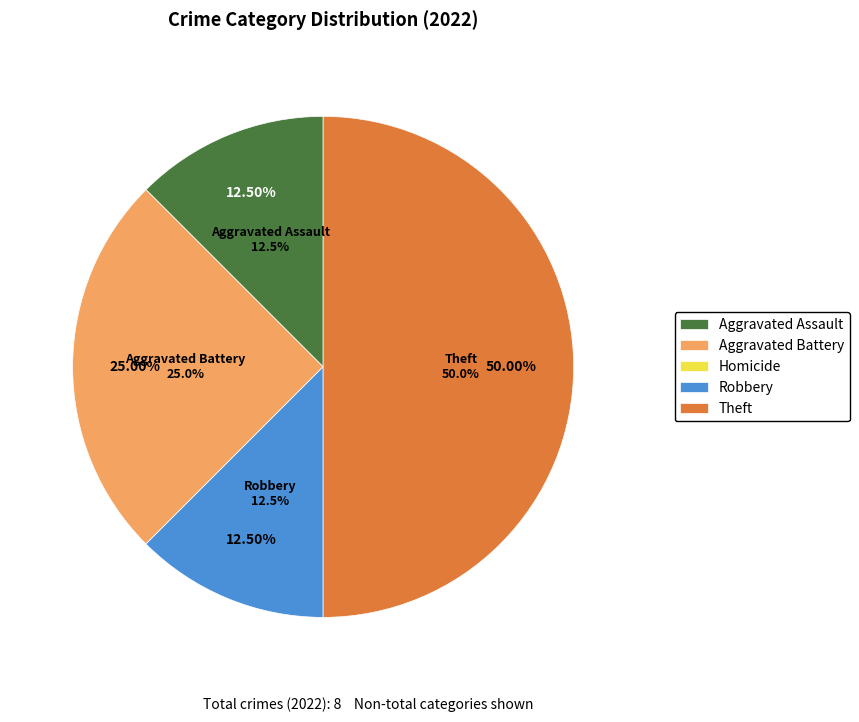

Is there a majority slice in this chart?

No